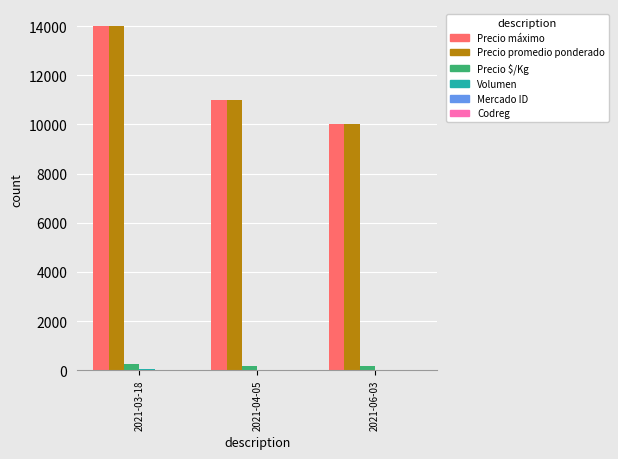

The value of Precio máximo at 2021-06-03 is 6452. True or false?

False